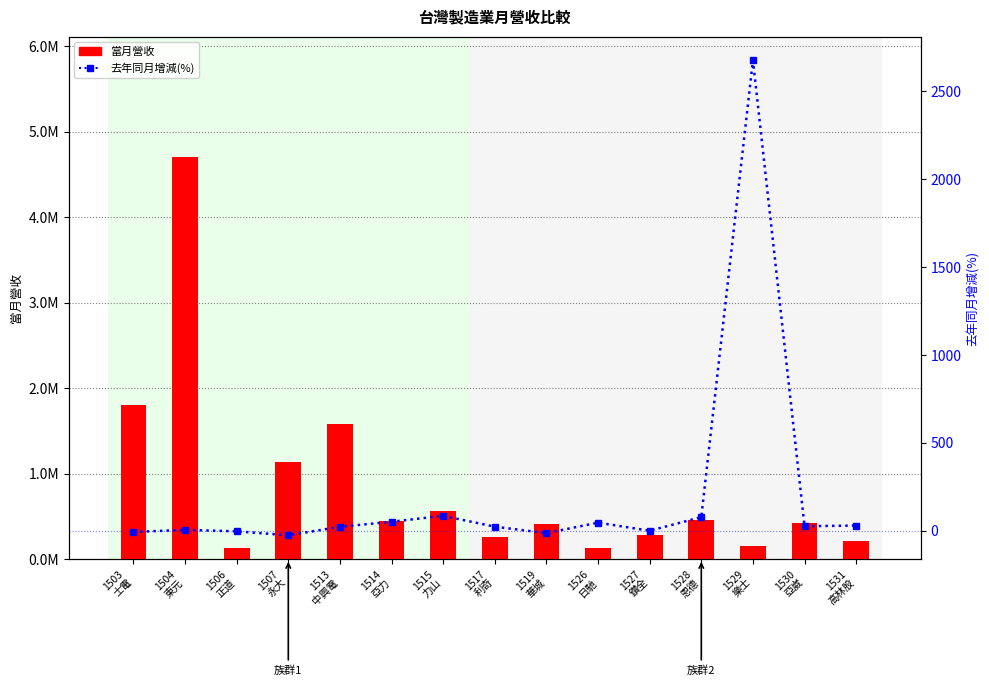

What is the label of the 12th bar from the left?

1528
恩德